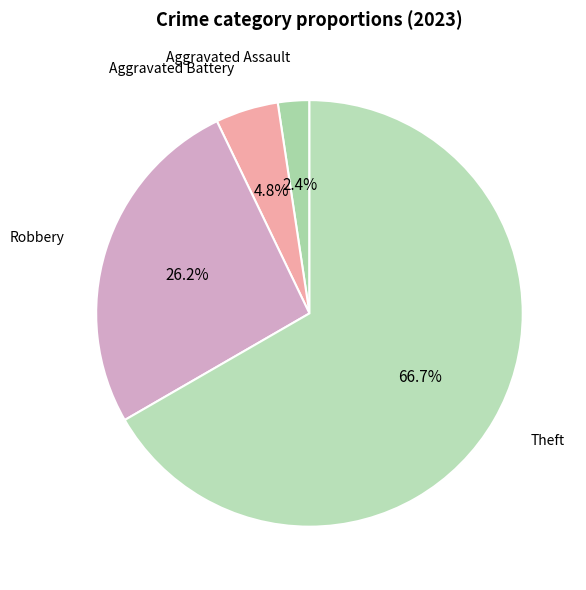

How many slices are in this pie chart?

4